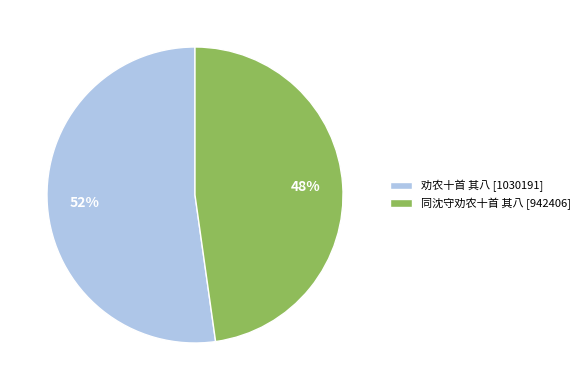

Which category has the smallest portion of the pie?

同沈守劝农十首 其八